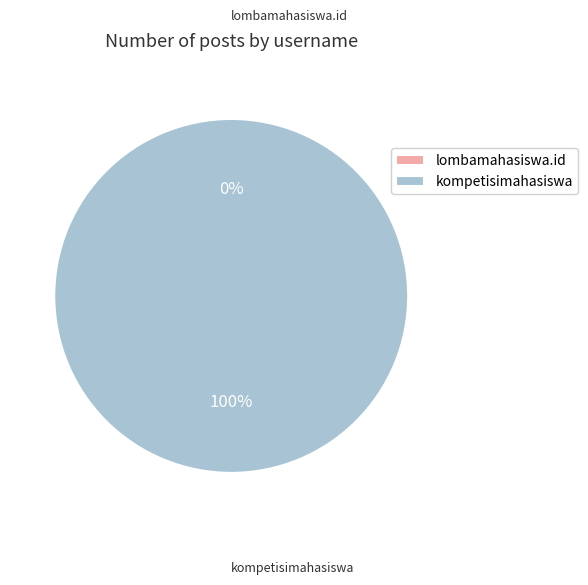

To the nearest percent, what percentage of the pie is kompetisimahasiswa?

100%